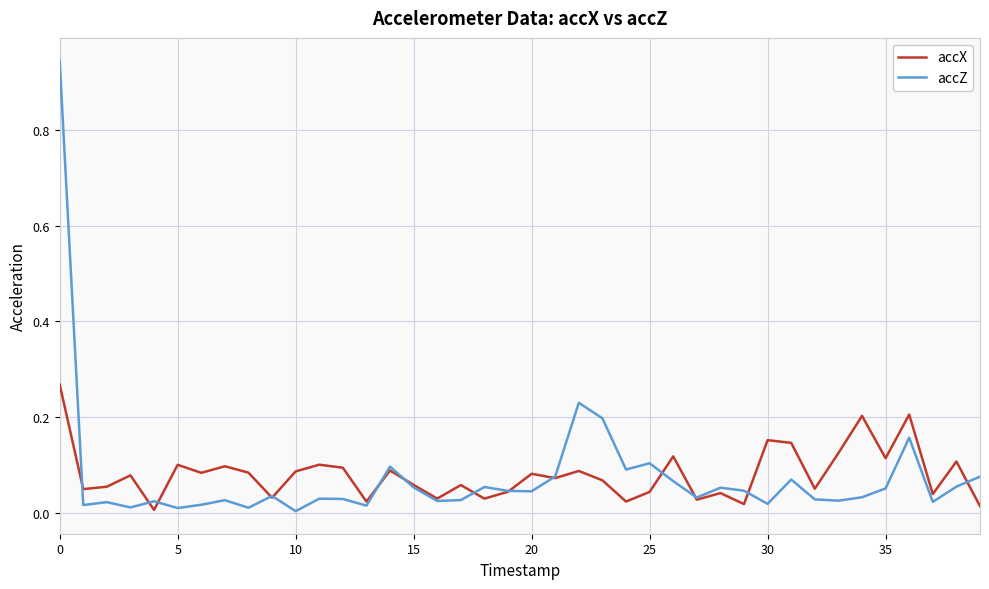

What is the sum of all accZ values?

3.0